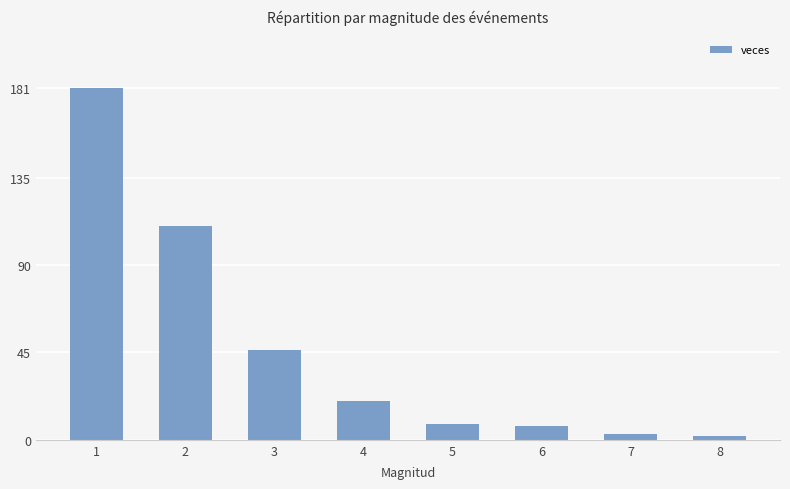

What is the maximum value shown in the chart?

181